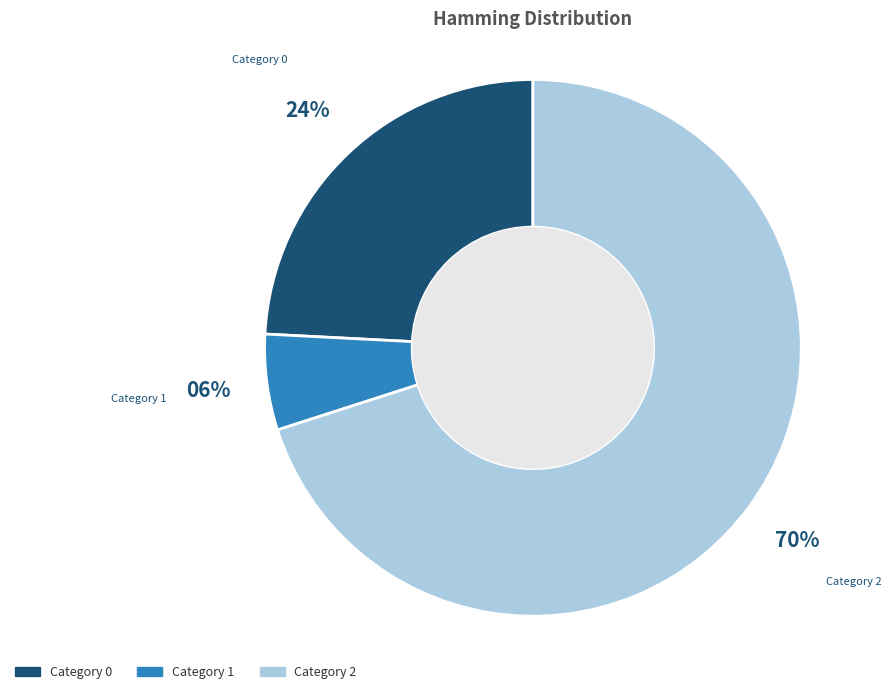

To the nearest percent, what is the difference between the largest and smallest slice percentages?

64%